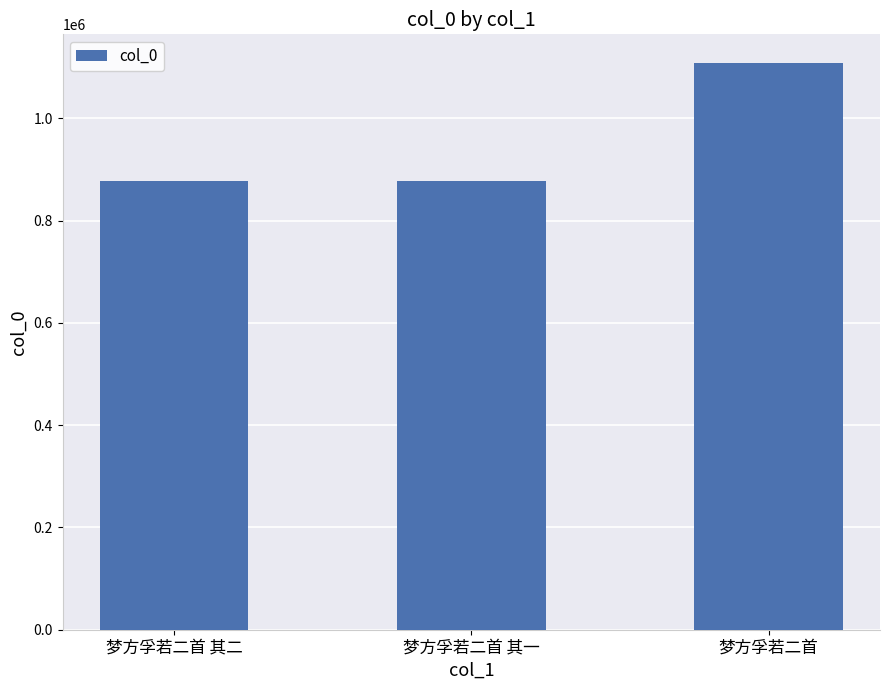

Read the value at 梦方孚若二首.

1108536